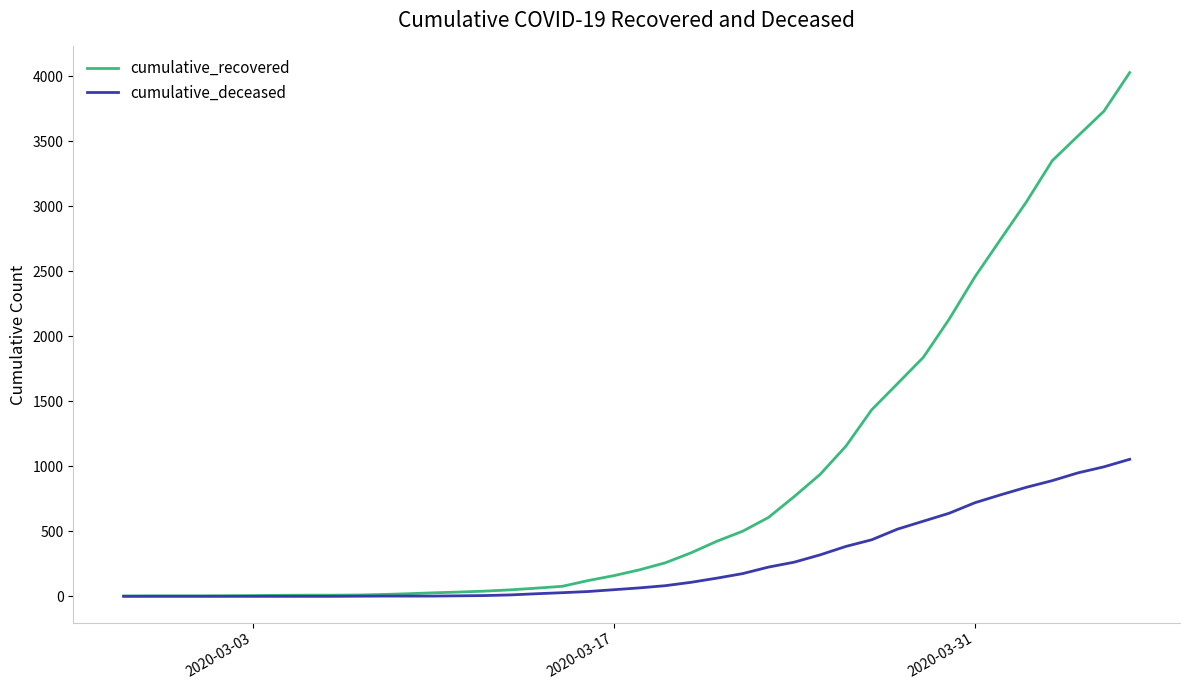

List the series in order of their peak value, lowest first.

cumulative_deceased, cumulative_recovered